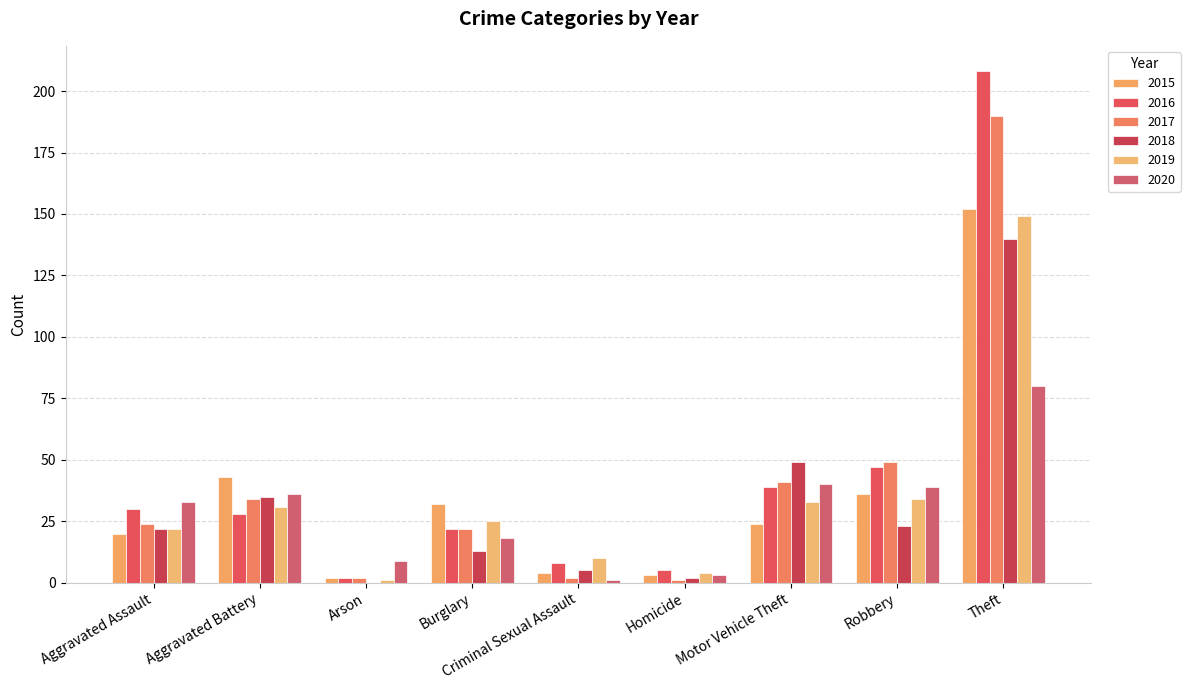

Is the value of 2018 at Aggravated Assault greater than the value of 2017 at Aggravated Assault?

No